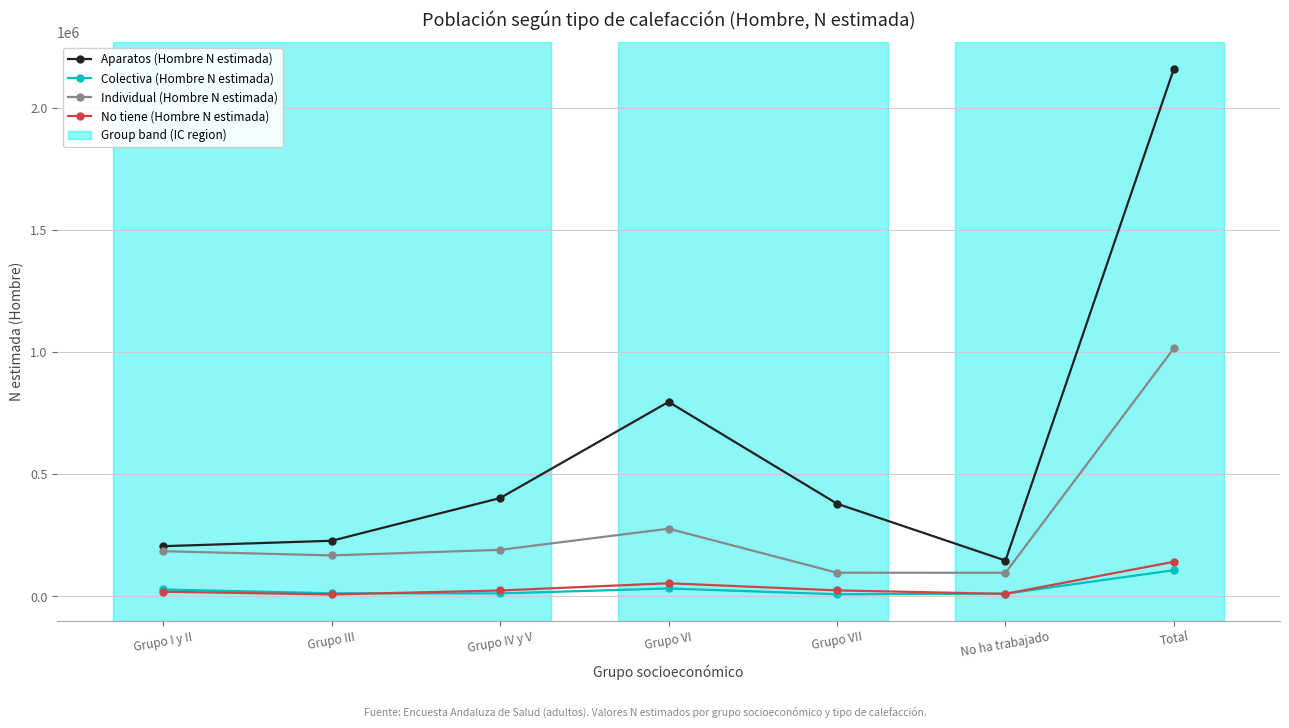

What is the label of the 5th point from the right?

Grupo IV y V